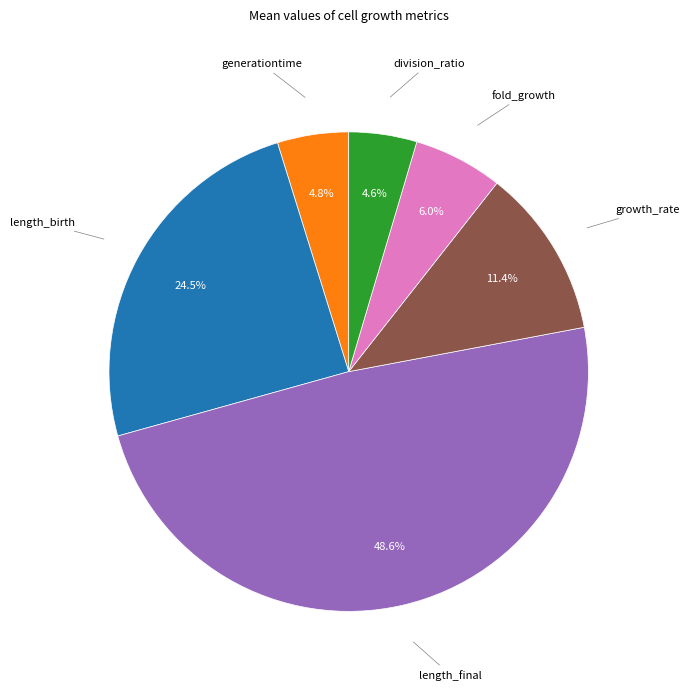

Does generationtime represent more than half of the total?

No